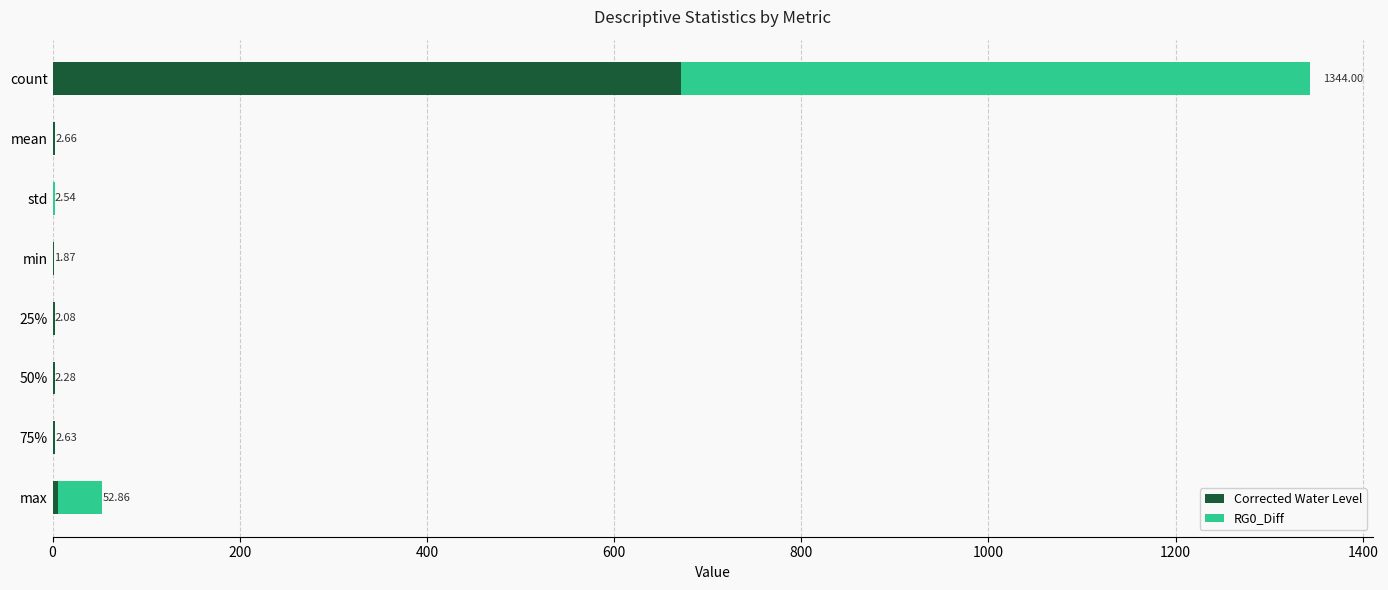

At which category is the sum across all series the highest?

count